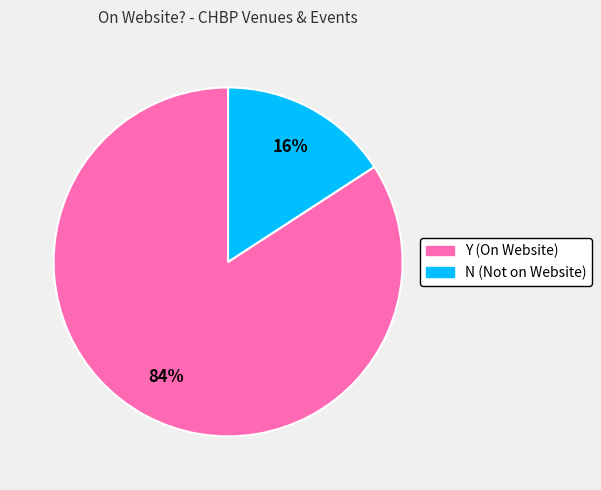

The Y slice represents 84% of the pie. True or false?

True